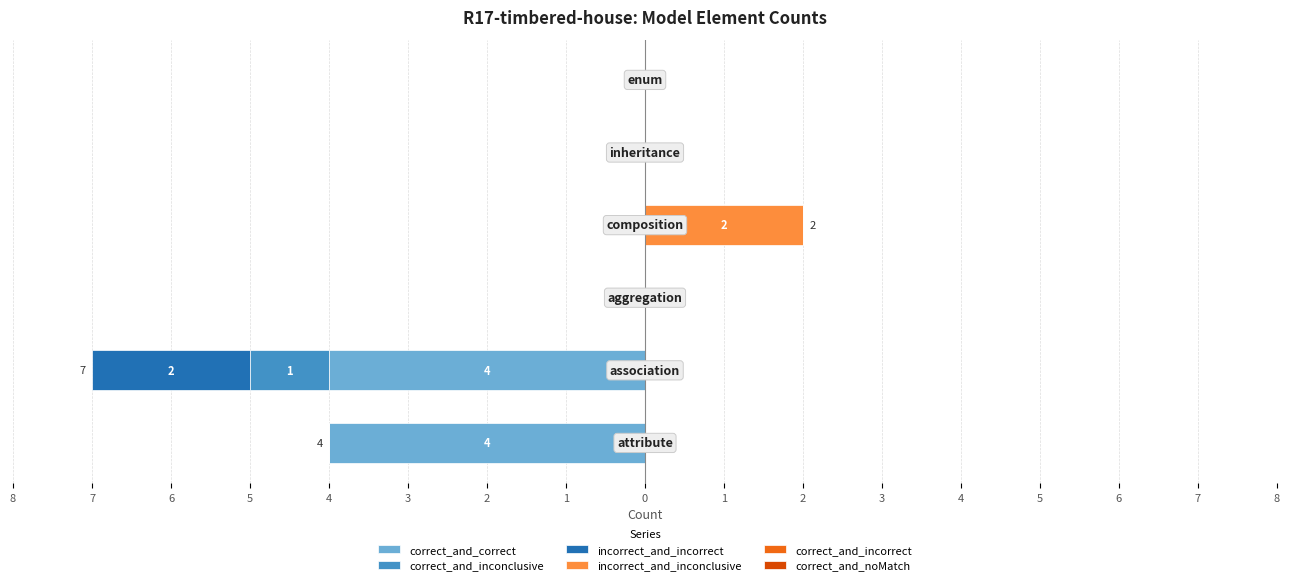

The value of correct_and_correct at 3 is 0.0. True or false?

True